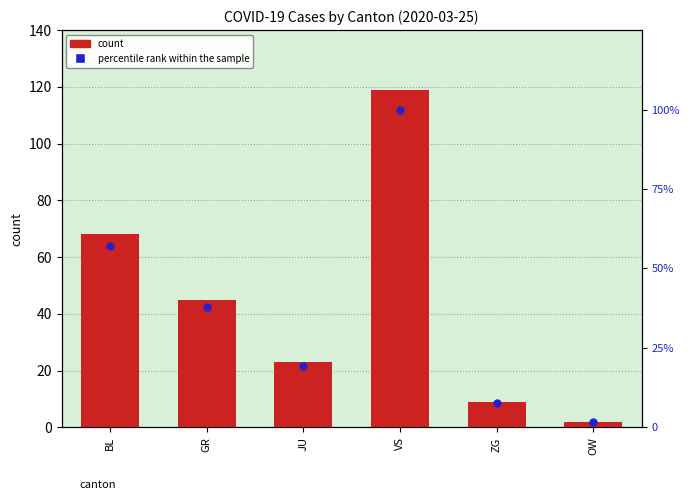

Which series contains the highest Y value?

count